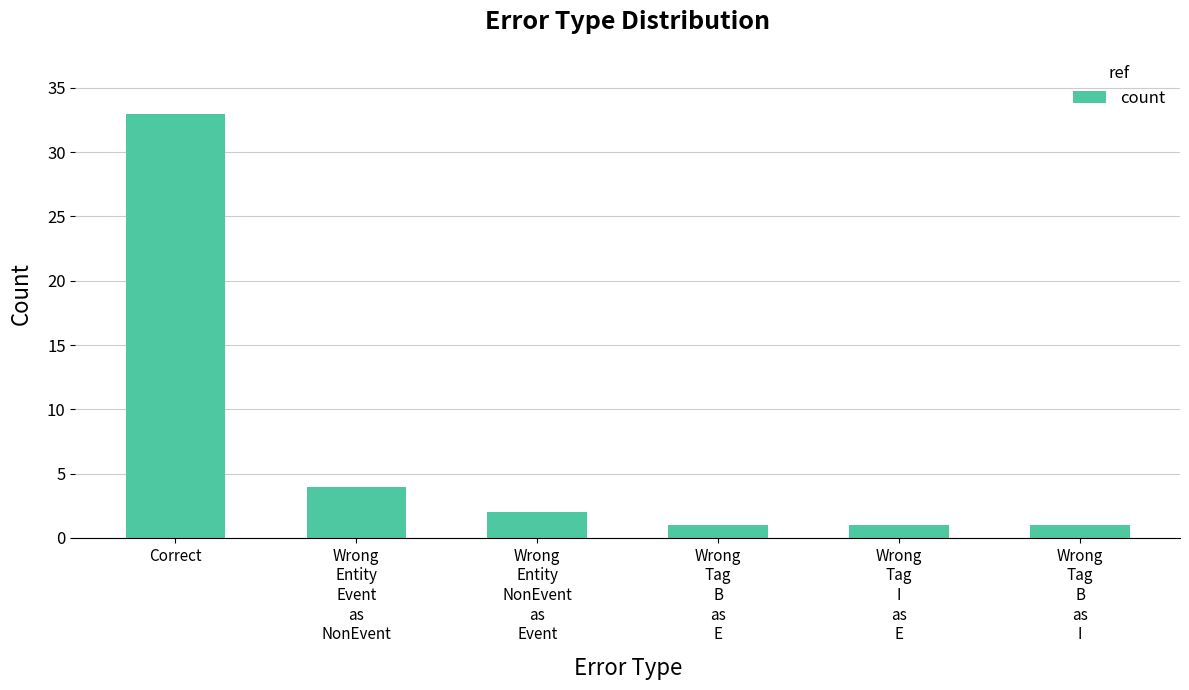

What is the sum of all values?

42